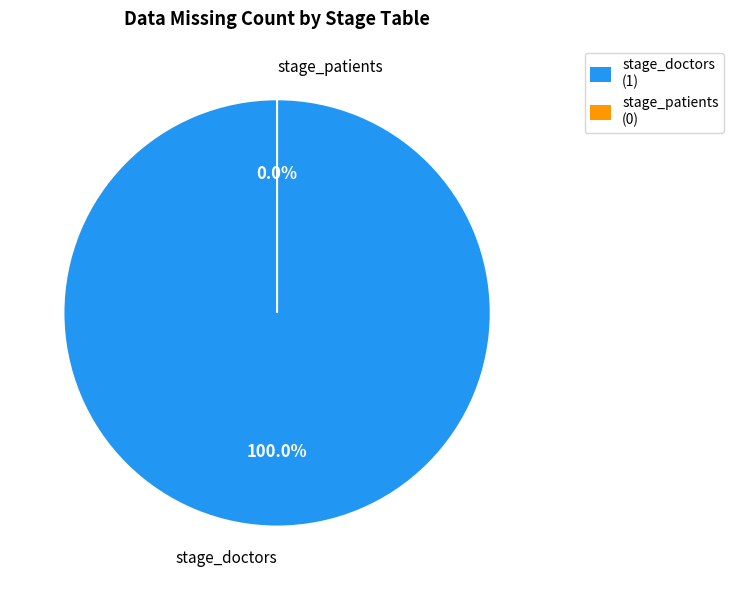

To the nearest percent, what percentage of the pie is stage_doctors?

100%